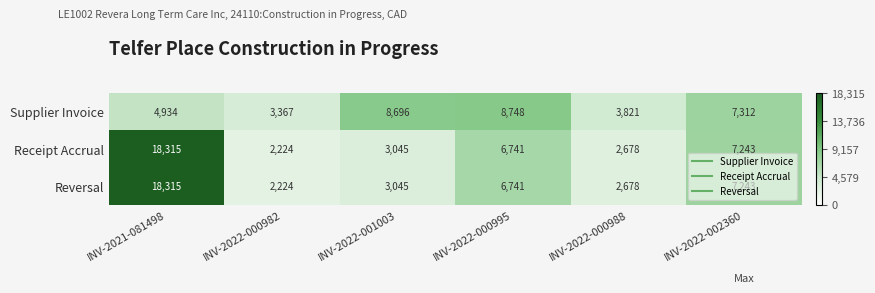

What is the spread (max minus min) of values at INV-2022-000982?

1143